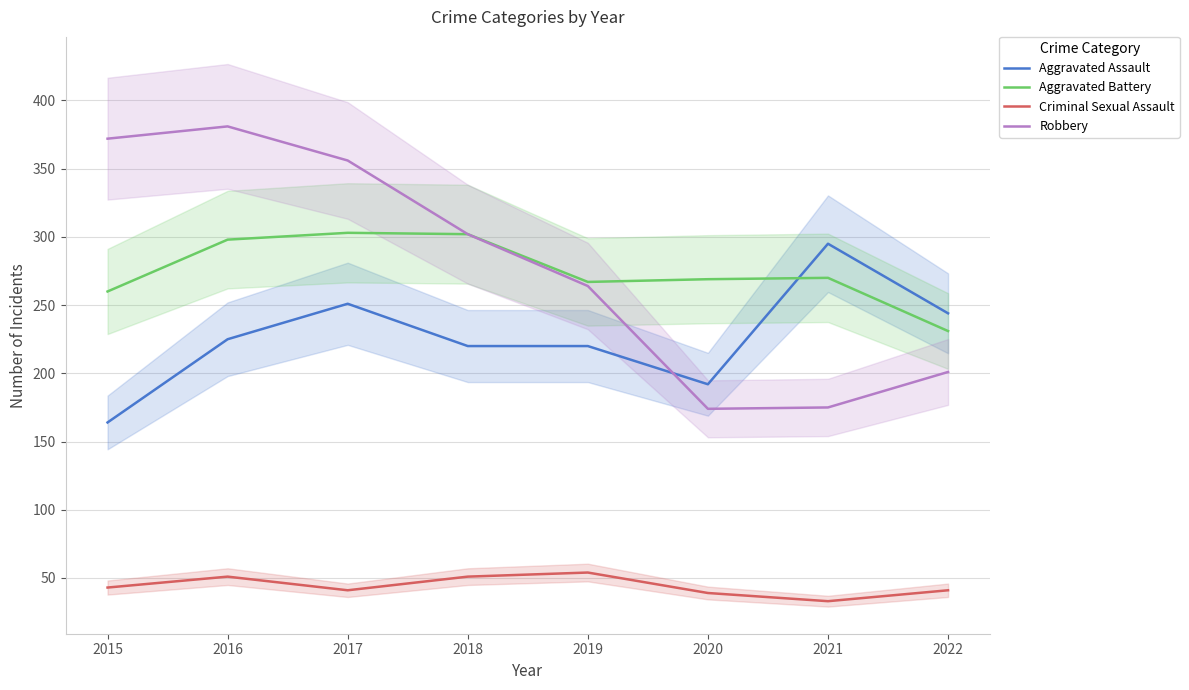

How many interior local valleys does the Aggravated Battery series have?

1